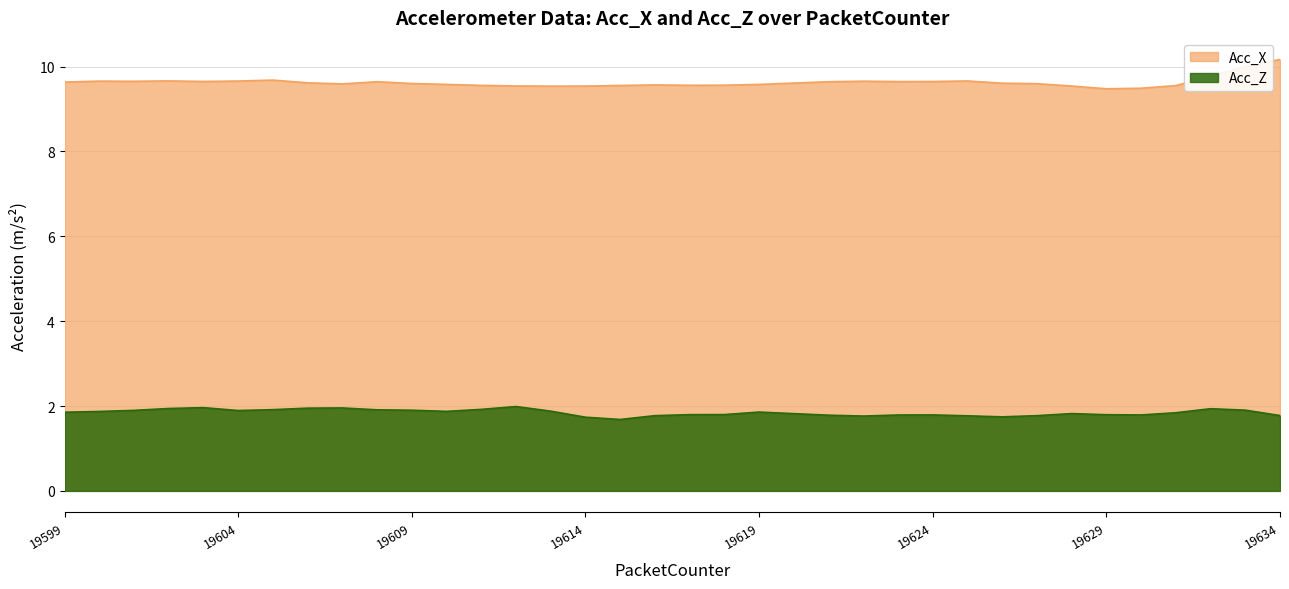

True or false: Acc_X and Acc_Z intersect in this chart.

False